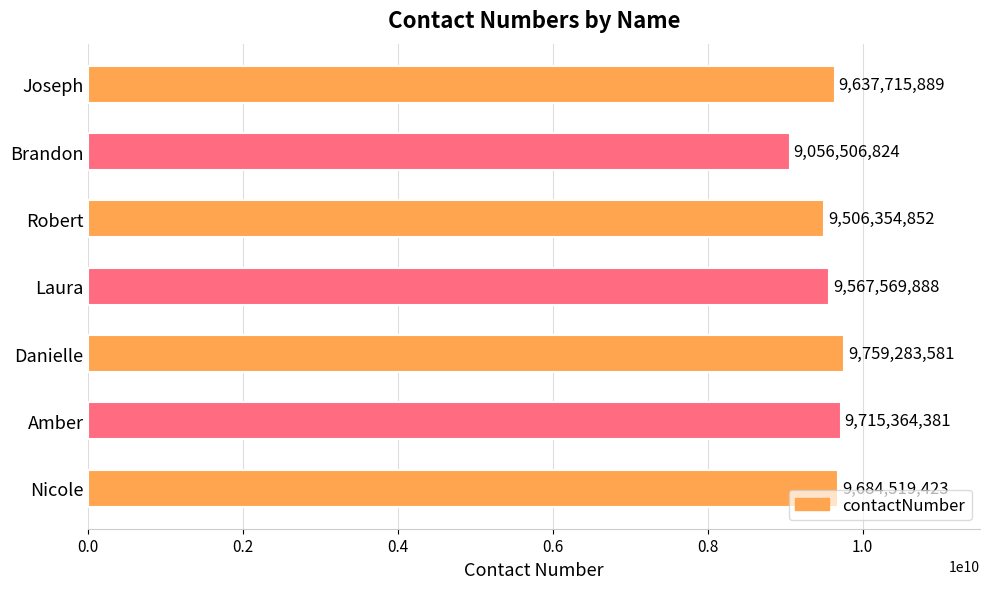

What is the difference between the maximum and minimum values?

702776757